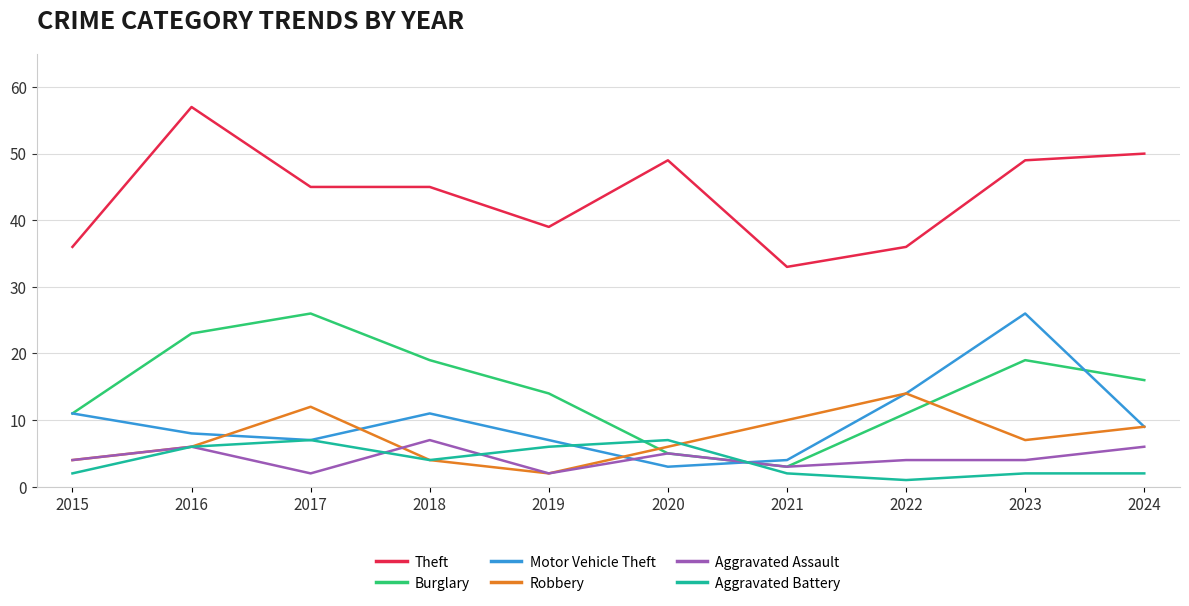

True or false: Aggravated Battery has a value of 9 at 2016.

False